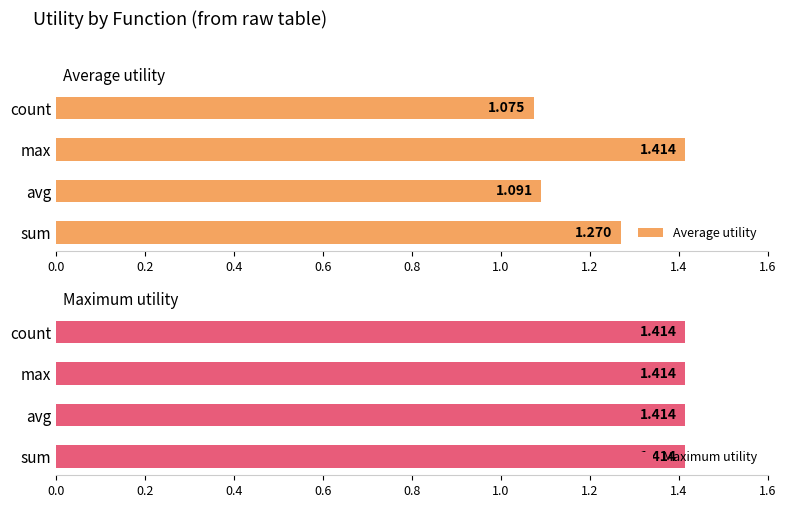

How many bars are there in each group?

2